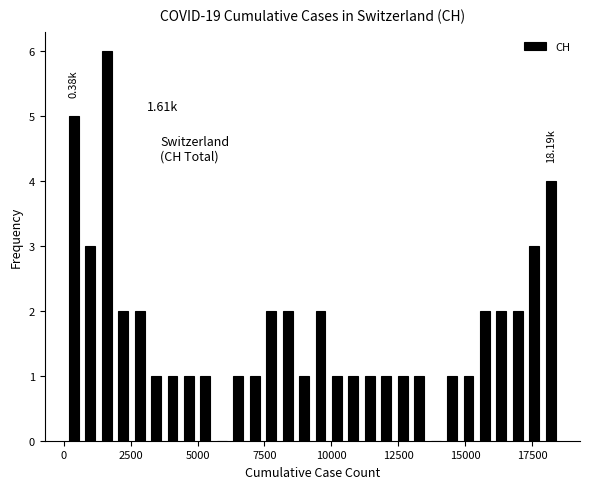

Around what value on the x-axis is the tallest bar? Give the approximate position of its centre, as read against the axis.

1500